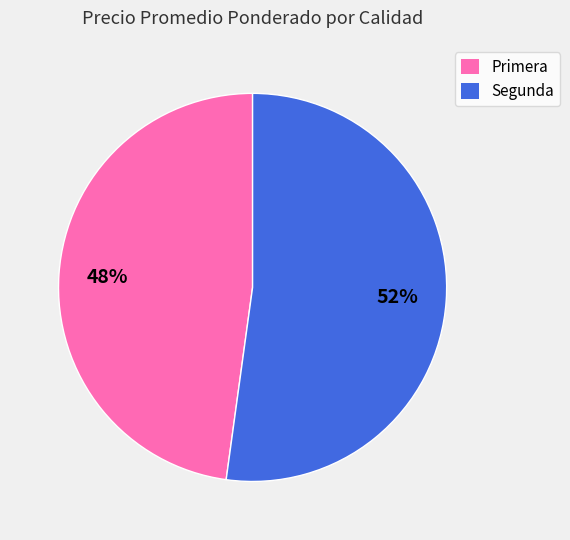

Does any single category account for the majority?

Yes